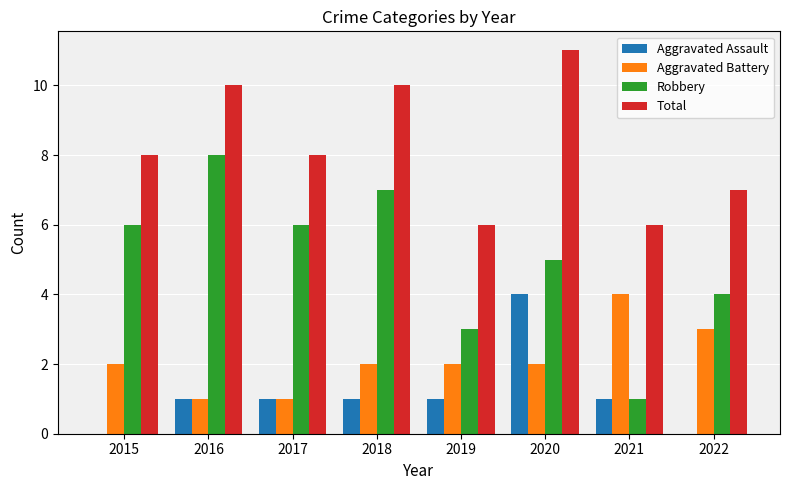

Which series changed the most between 2019 and 2020?

Total